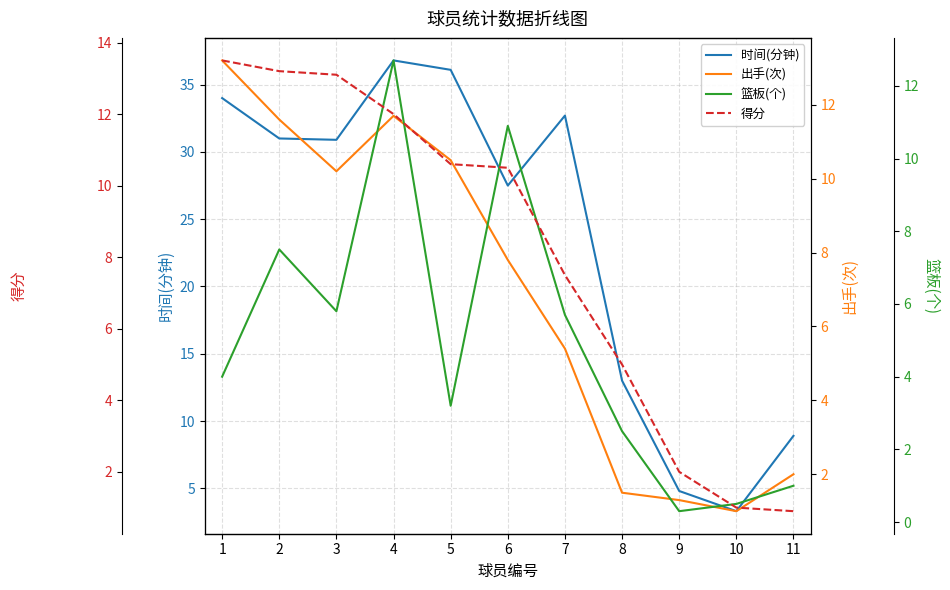

Between 8 and 11, which series saw the biggest shift?

时间(分钟)